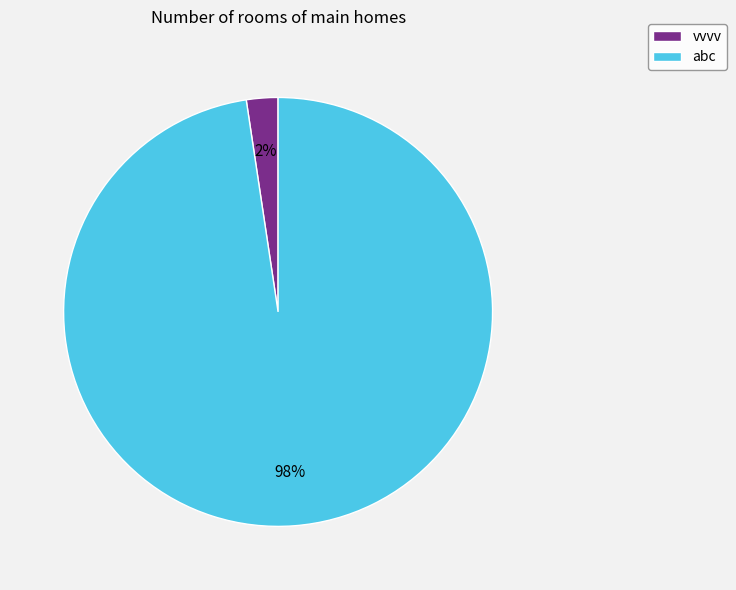

To the nearest percent, what percentage of the pie is vvvv?

2%